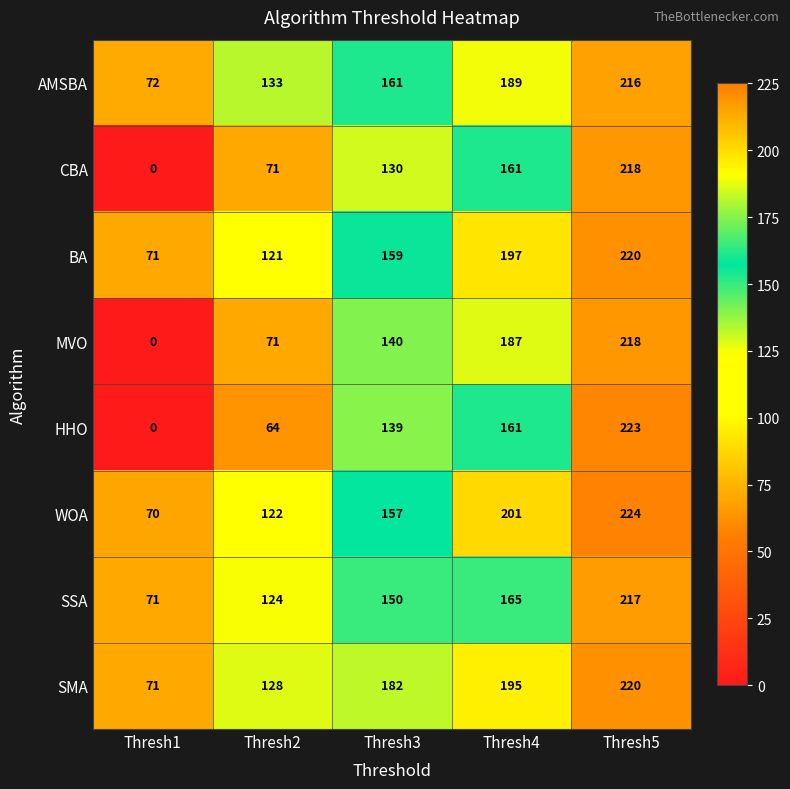

List the labels in order of SSA value, largest first.

Thresh5, Thresh4, Thresh3, Thresh2, Thresh1